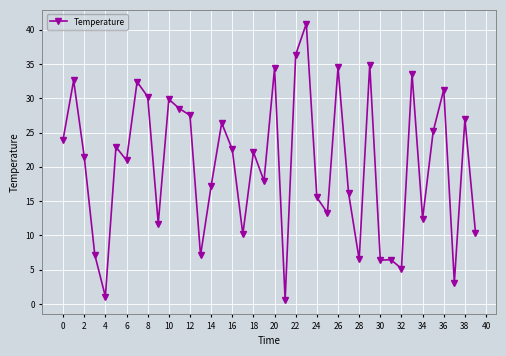

How many values are below 22?

20